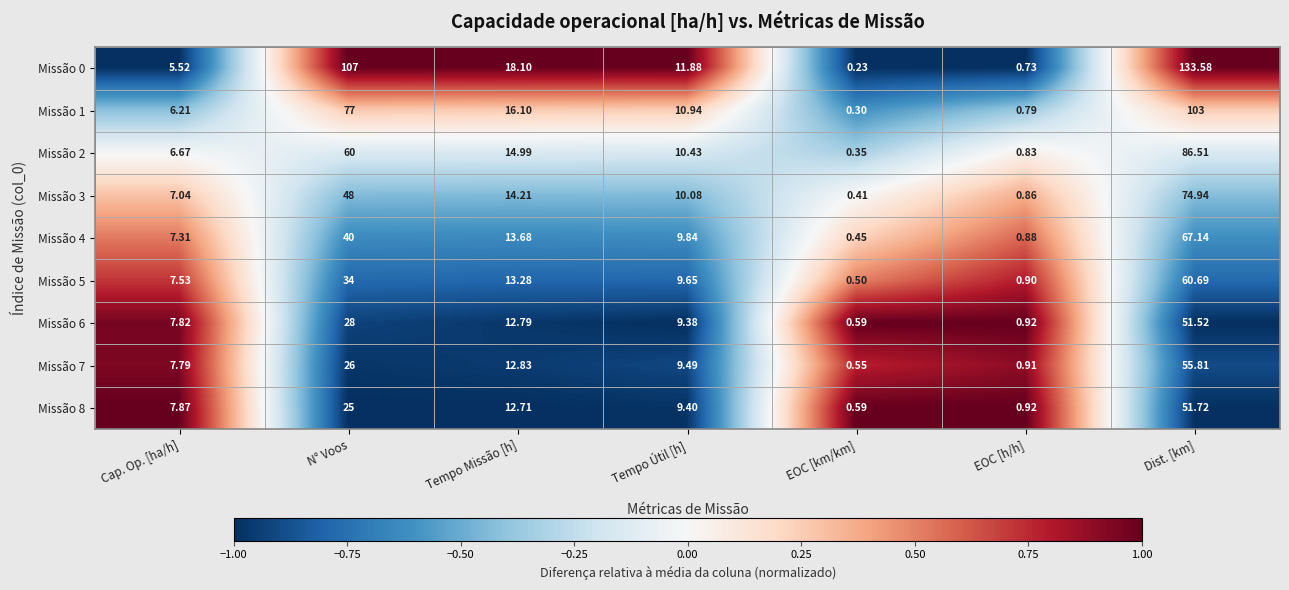

What is the difference between the highest and lowest values at N° Voos?

82.0